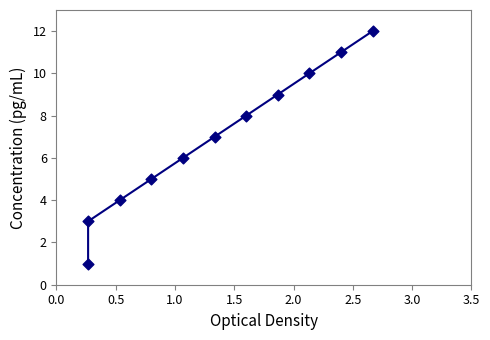

What is the average Y value?

7